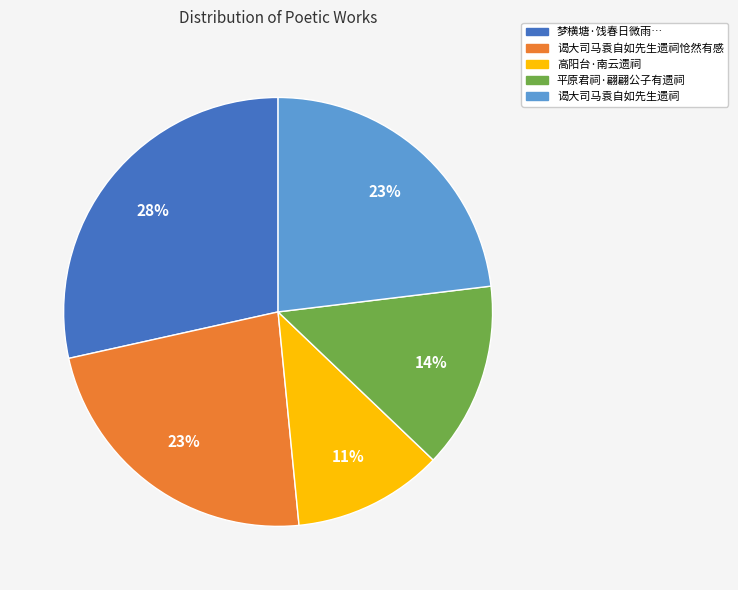

Which slice is the smallest?

高阳台·南云遗祠